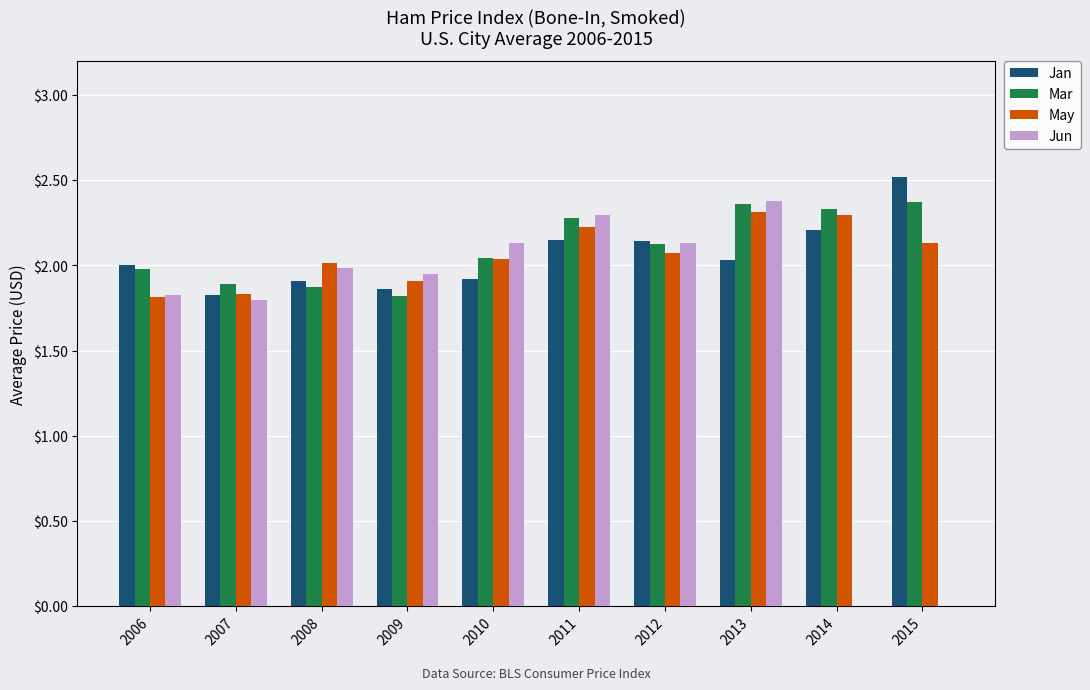

Which series has the widest spread of values?

Jun